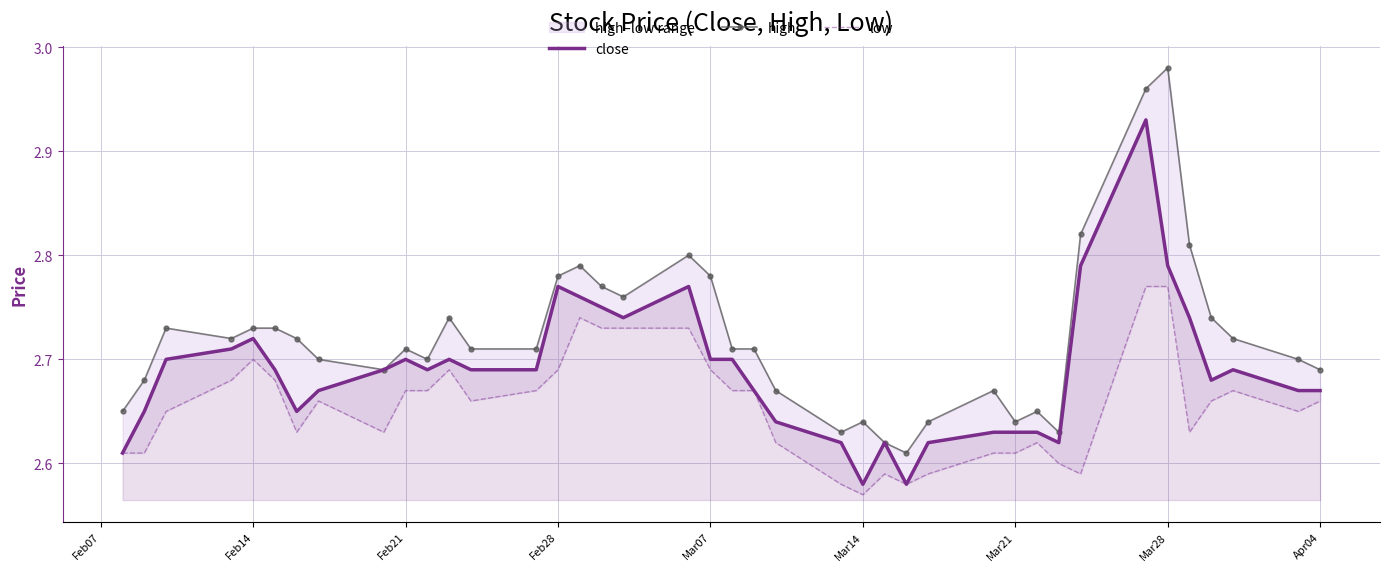

Reading left to right, extract all data points from this chart.

close: 2.6	2.6	2.7	2.7	2.7	2.7	2.6	2.7	2.7	2.7	2.7	2.7	2.7	2.7	2.8	2.8	2.8	2.7	2.8	2.7	2.7	2.7	2.6	2.6	2.6	2.6	2.6	2.6	2.6	2.6	2.6	2.6	2.8	2.9	2.8	2.7	2.7	2.7	2.7	2.7
high: 2.6	2.7	2.7	2.7	2.7	2.7	2.7	2.7	2.7	2.7	2.7	2.7	2.7	2.7	2.8	2.8	2.8	2.8	2.8	2.8	2.7	2.7	2.7	2.6	2.6	2.6	2.6	2.6	2.7	2.6	2.6	2.6	2.8	3.0	3.0	2.8	2.7	2.7	2.7	2.7
low: 2.6	2.6	2.6	2.7	2.7	2.7	2.6	2.7	2.6	2.7	2.7	2.7	2.7	2.7	2.7	2.7	2.7	2.7	2.7	2.7	2.7	2.7	2.6	2.6	2.6	2.6	2.6	2.6	2.6	2.6	2.6	2.6	2.6	2.8	2.8	2.6	2.7	2.7	2.6	2.7